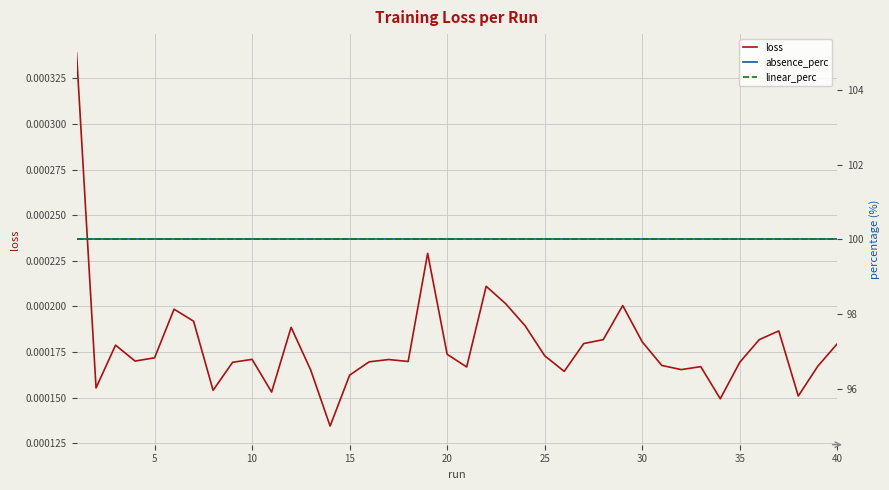

True or false: linear_perc and absence_perc intersect in this chart.

False